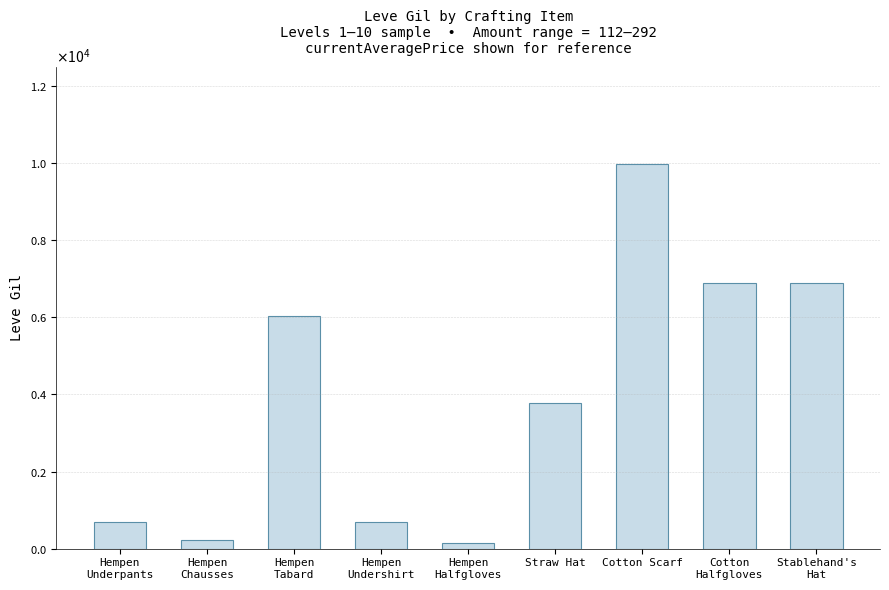

Does the chart contain any negative values?

No